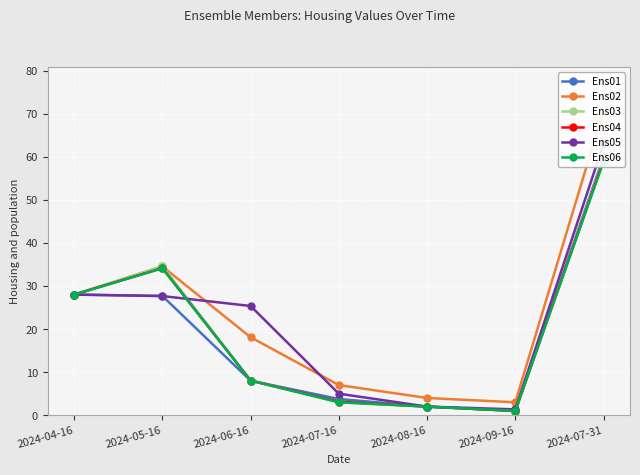

Reading left to right, transcribe all the data shown in this chart.

Ens01: 28.0	27.7	8.0	3.8	2.0	1.0	60.0
Ens02: 28.0	34.6	18.1	7.0	4.0	3.0	70.8
Ens03: 28.0	34.6	8.0	3.0	2.0	1.0	59.5
Ens04: 28.0	34.2	8.1	3.1	2.0	1.0	59.2
Ens05: 28.0	27.7	25.4	5.0	2.0	1.4	63.0
Ens06: 28.0	34.1	8.0	3.0	2.0	1.0	58.9